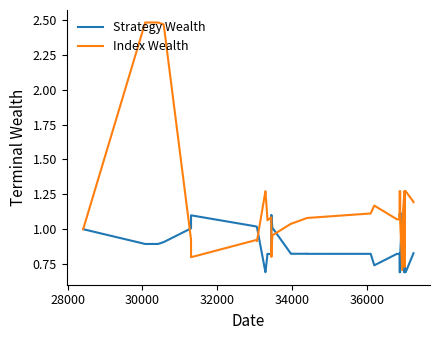

What are all the series names shown in the legend?

Strategy Wealth, Index Wealth